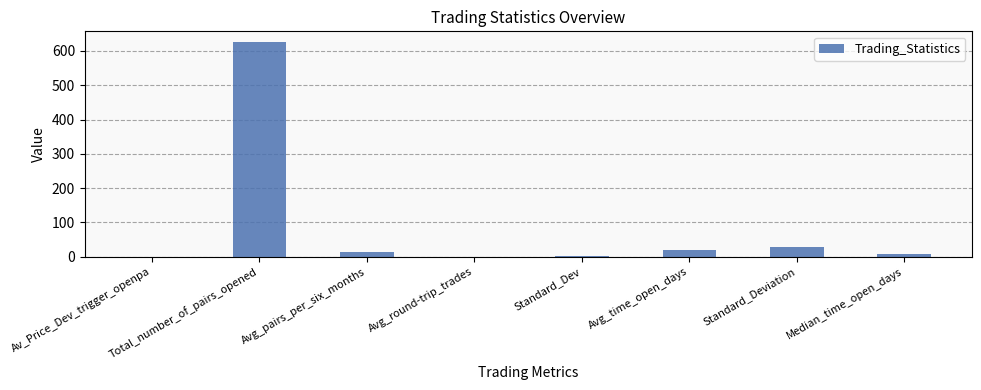

How many categories are shown in the chart?

8